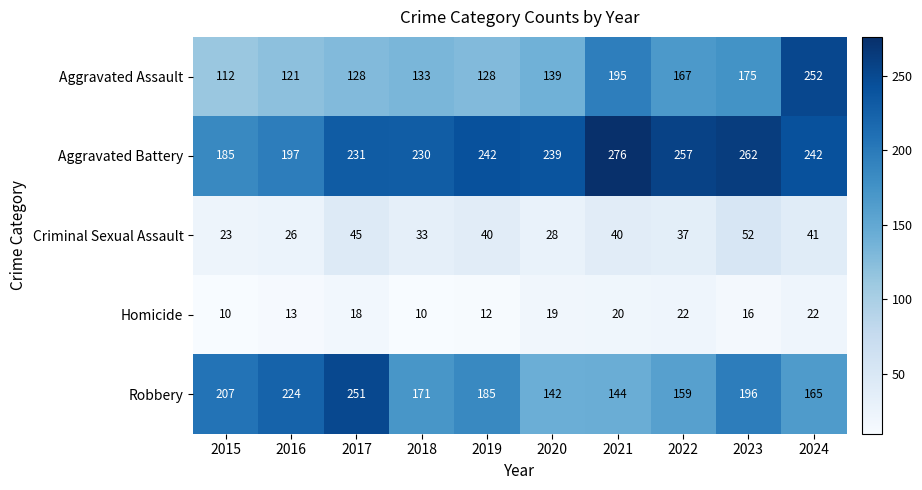

At which label is Aggravated Assault closest to 182?

2023